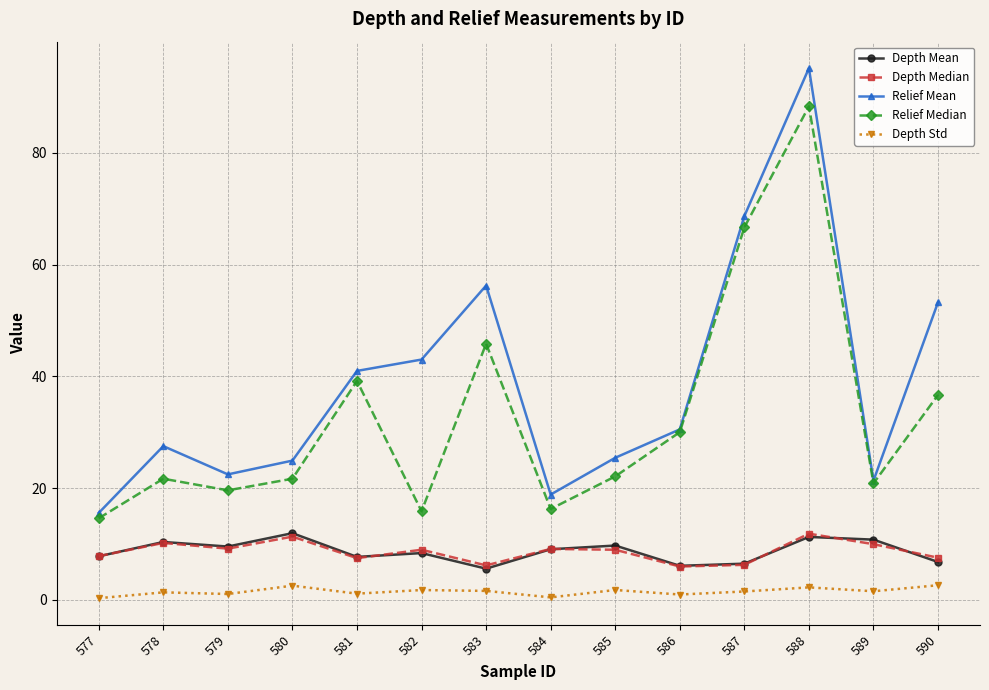

The Depth Mean series shows 11.9 at 580. True or false?

True